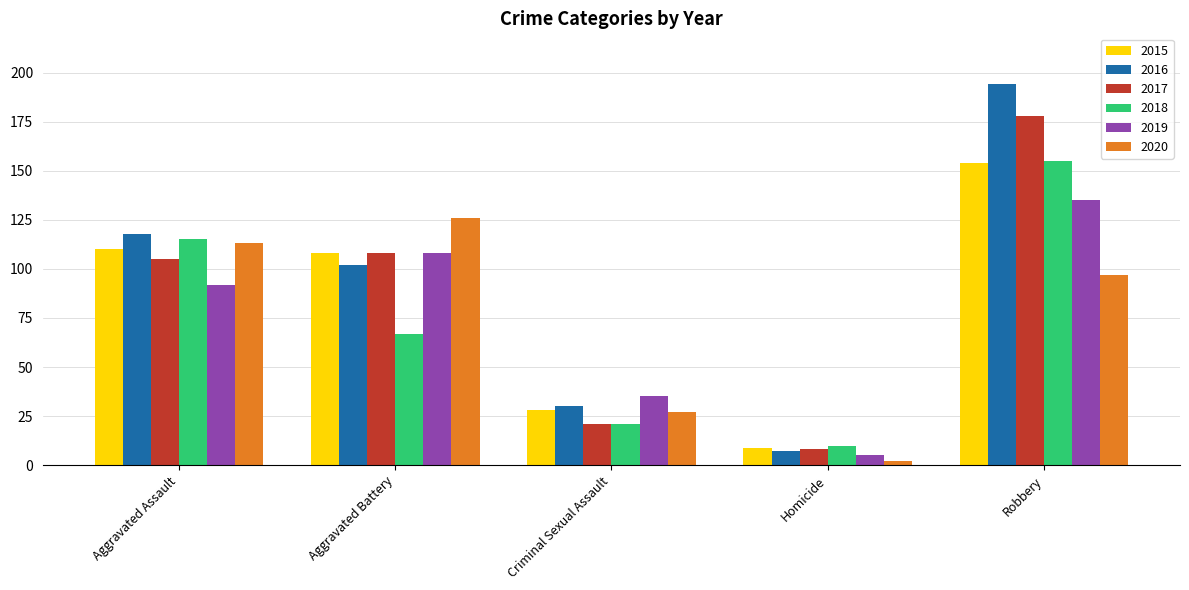

At how many categories does at least one series exceed 82?

3